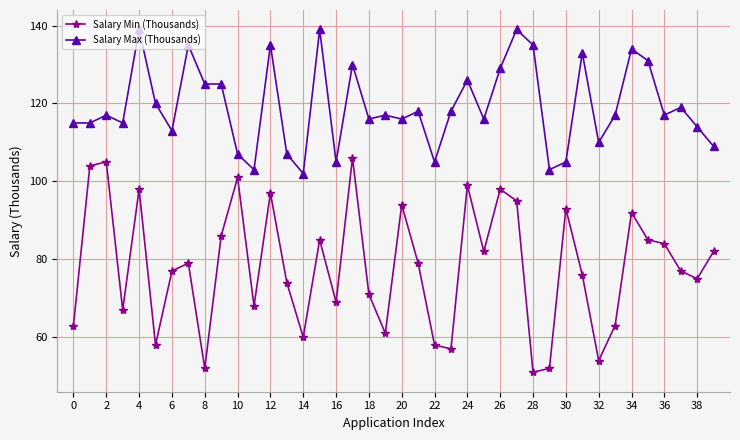

What is the value of the Salary Min (Thousands) point at the 36th from the left?

85